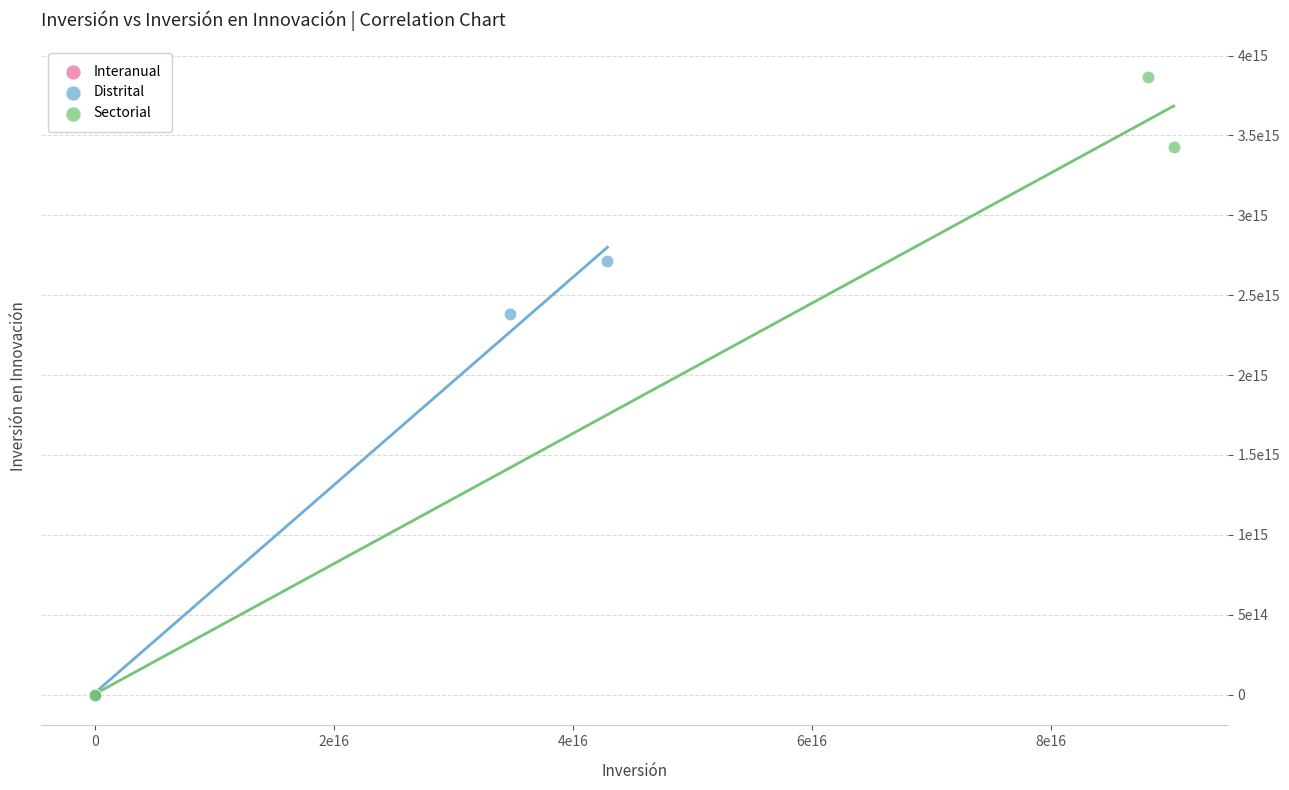

What are all the series names shown in the legend?

Interanual, Distrital, Sectorial